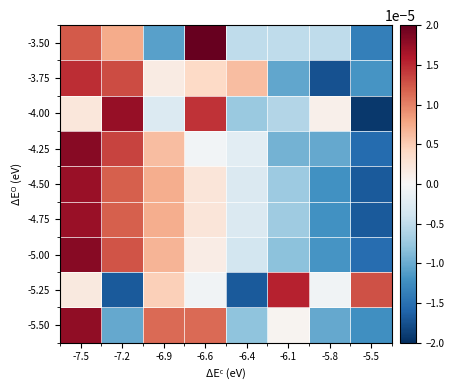

How many data points does each series have?

8